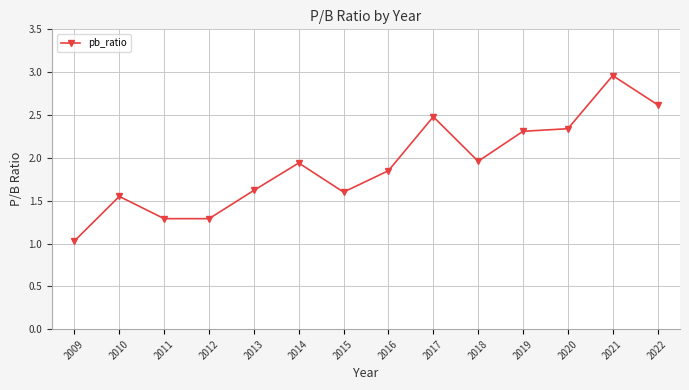

At which category does the chart reach its minimum across all series?

2009